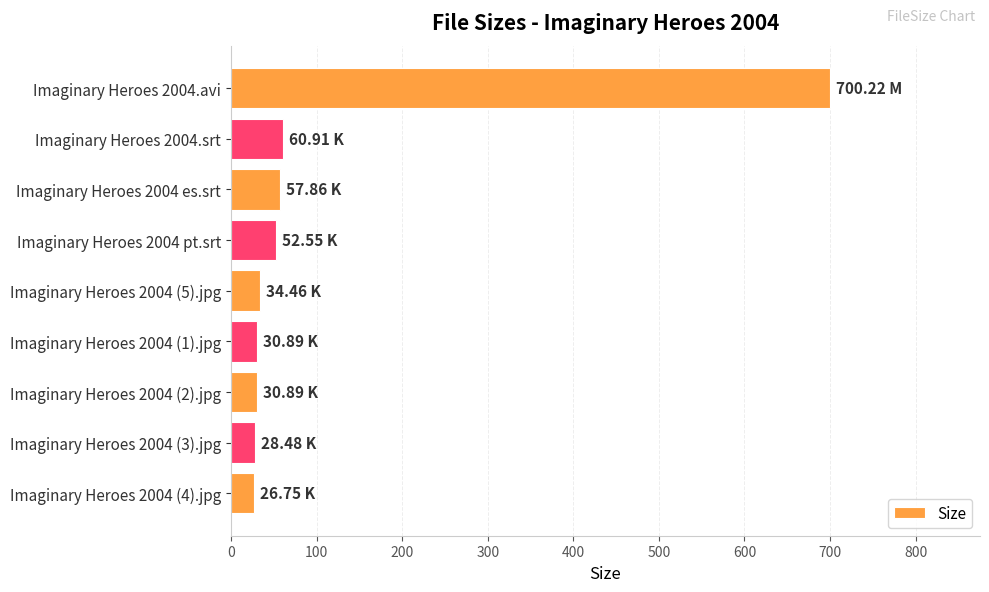

How many series are shown in this chart?

1